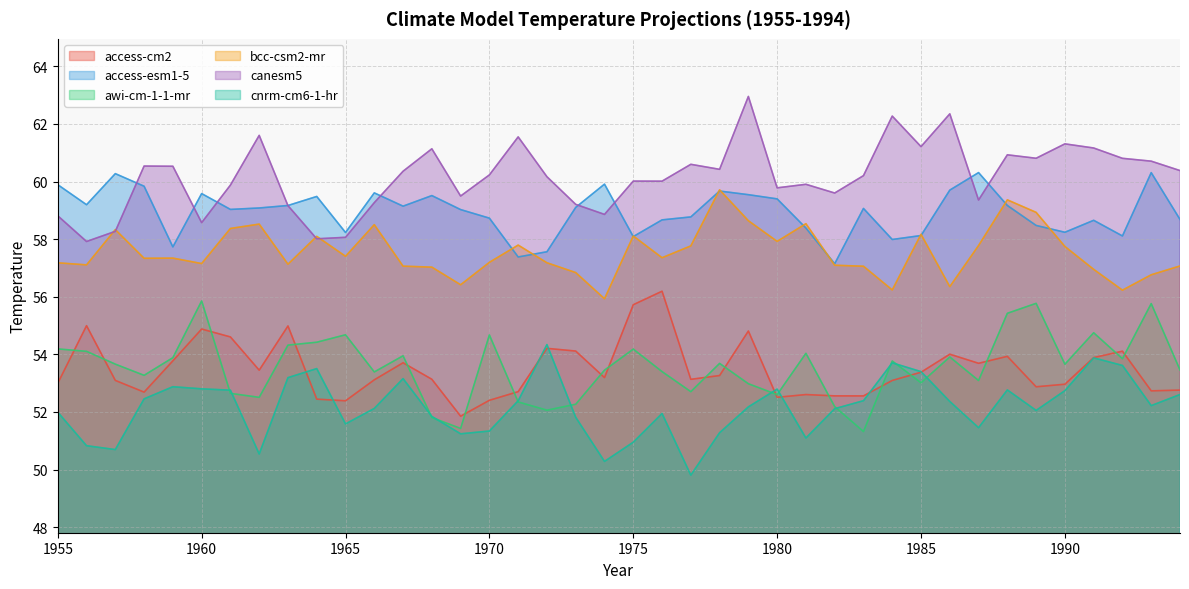

What is the sum of the bcc-csm2-mr values at 1957 and 1961?

116.7